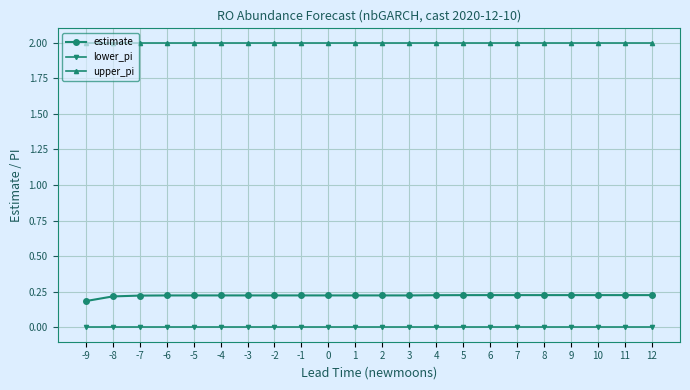

Is it true that estimate equals 0.4 at 12?

False